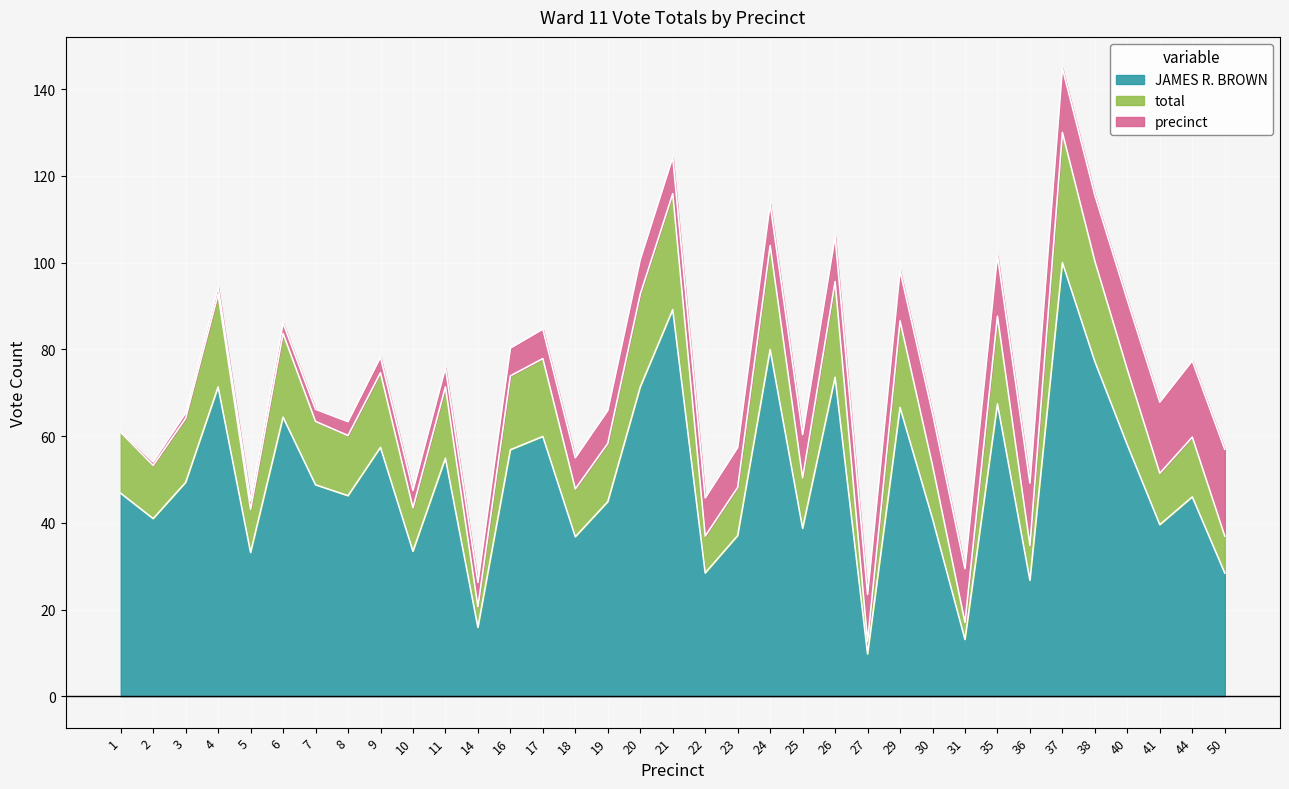

How many lines are shown in the chart?

3